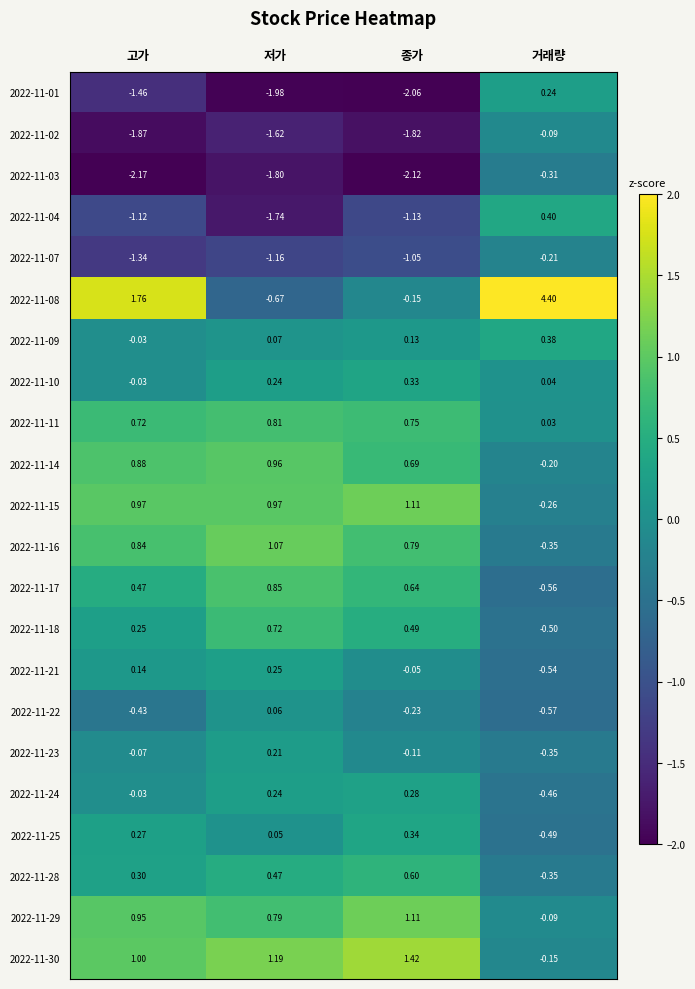

List the labels in order of 2022-11-29 value, smallest first.

거래량, 저가, 고가, 종가